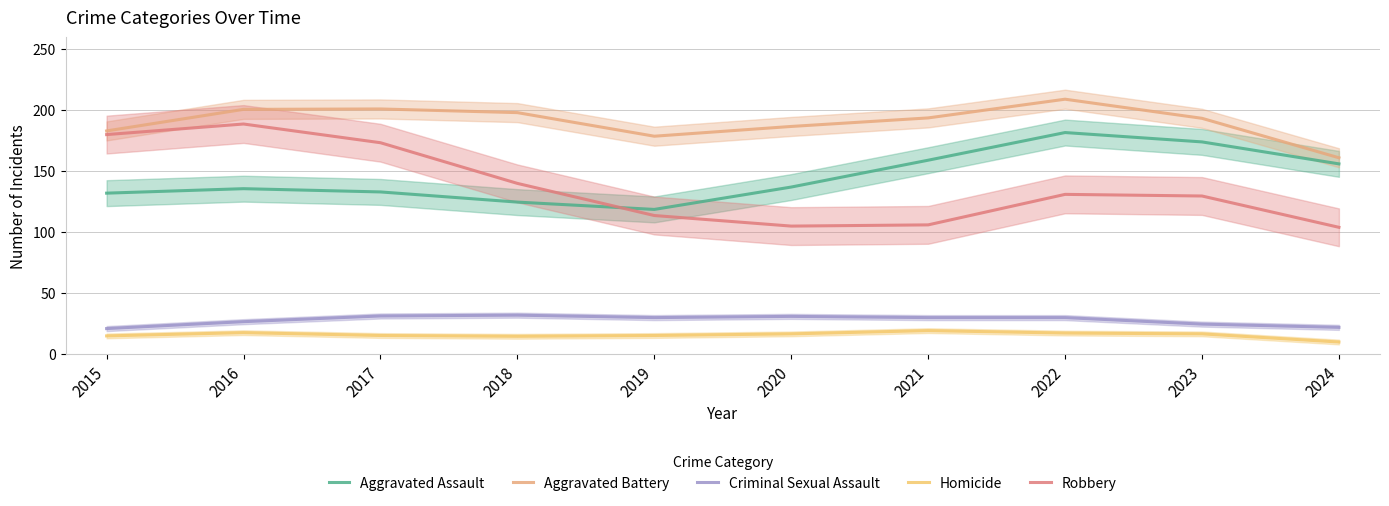

How many values in the Aggravated Assault series exceed 137?

4